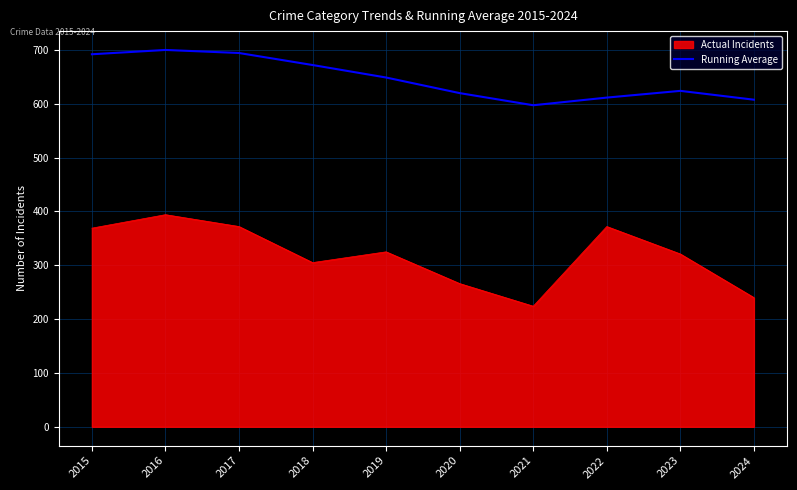

Is the value of Running Average at 2019 greater than the value of Actual Incidents at 2015?

Yes